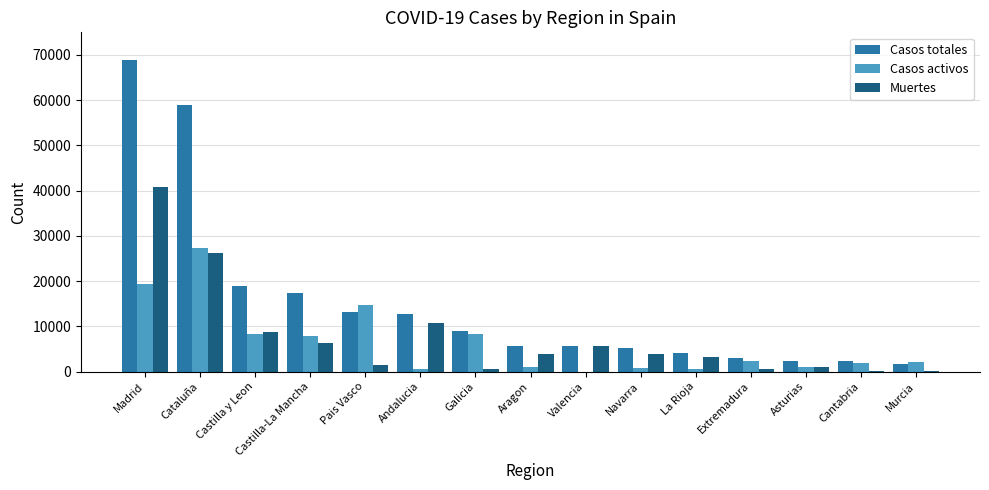

What is the greatest value displayed?

68852